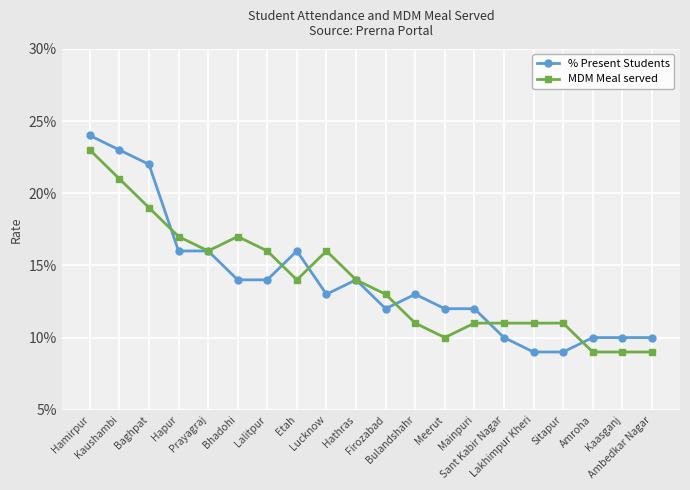

What are all the series names shown in the legend?

% Present Students, MDM Meal served